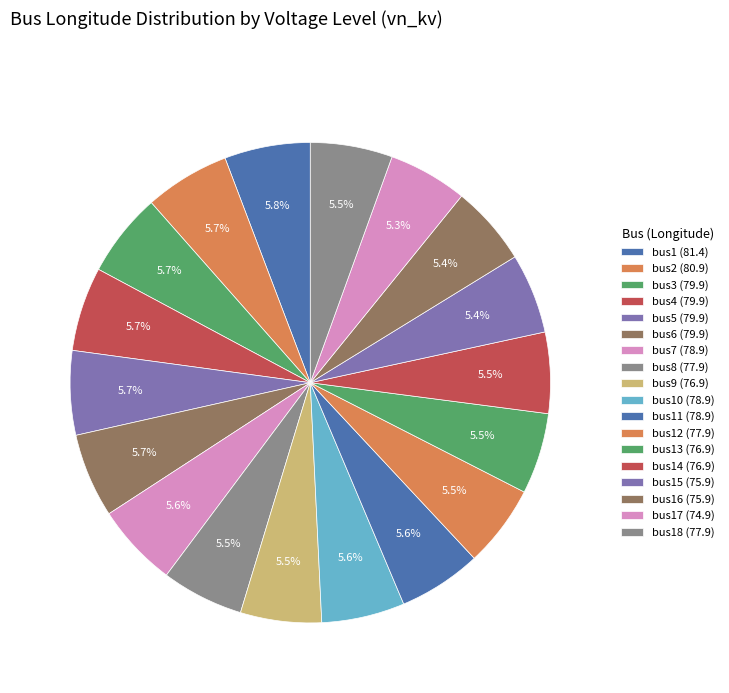

How many slices are in this pie chart?

18